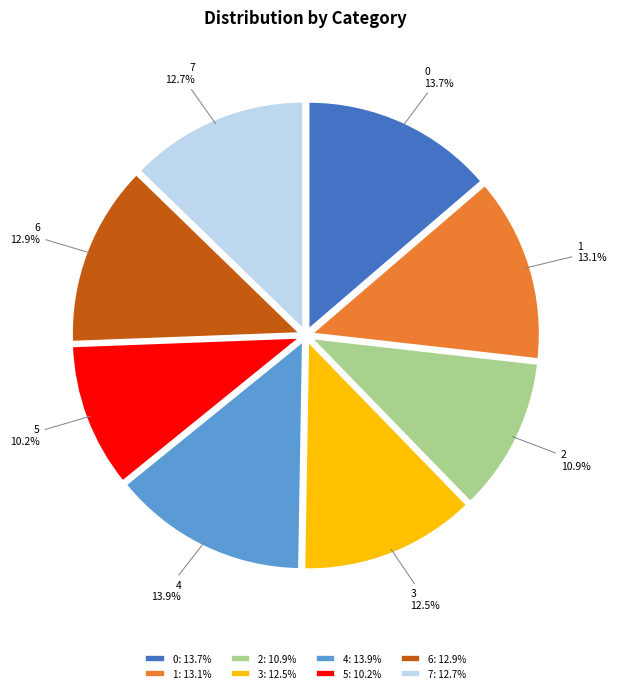

Is there a majority slice in this chart?

No